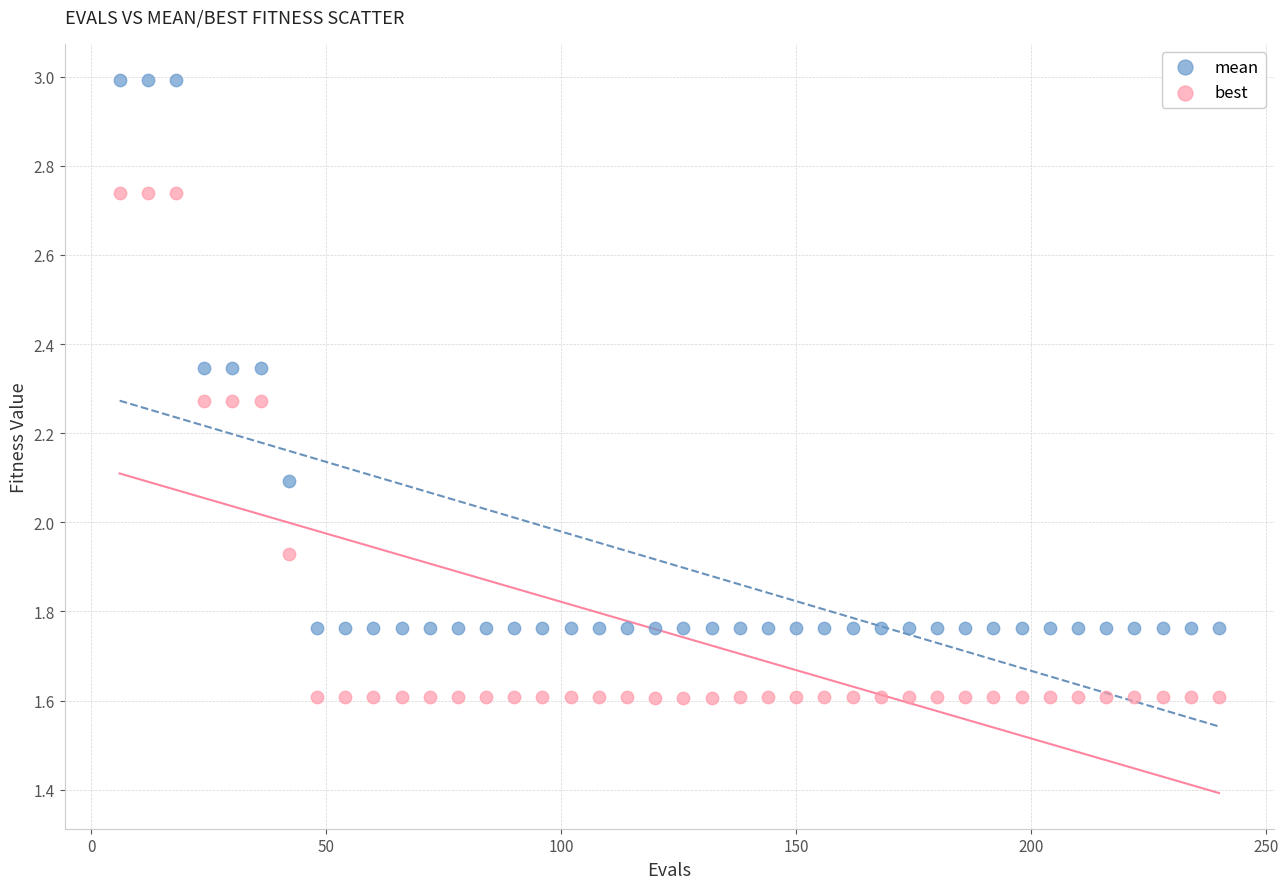

Which series contains the lowest Y value?

best